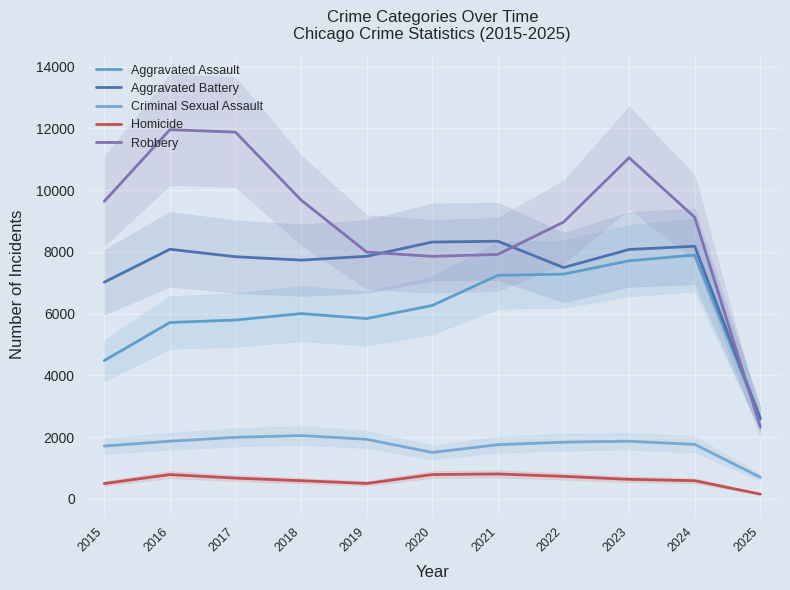

Between 2024 and 2025, which series saw the biggest shift?

Robbery